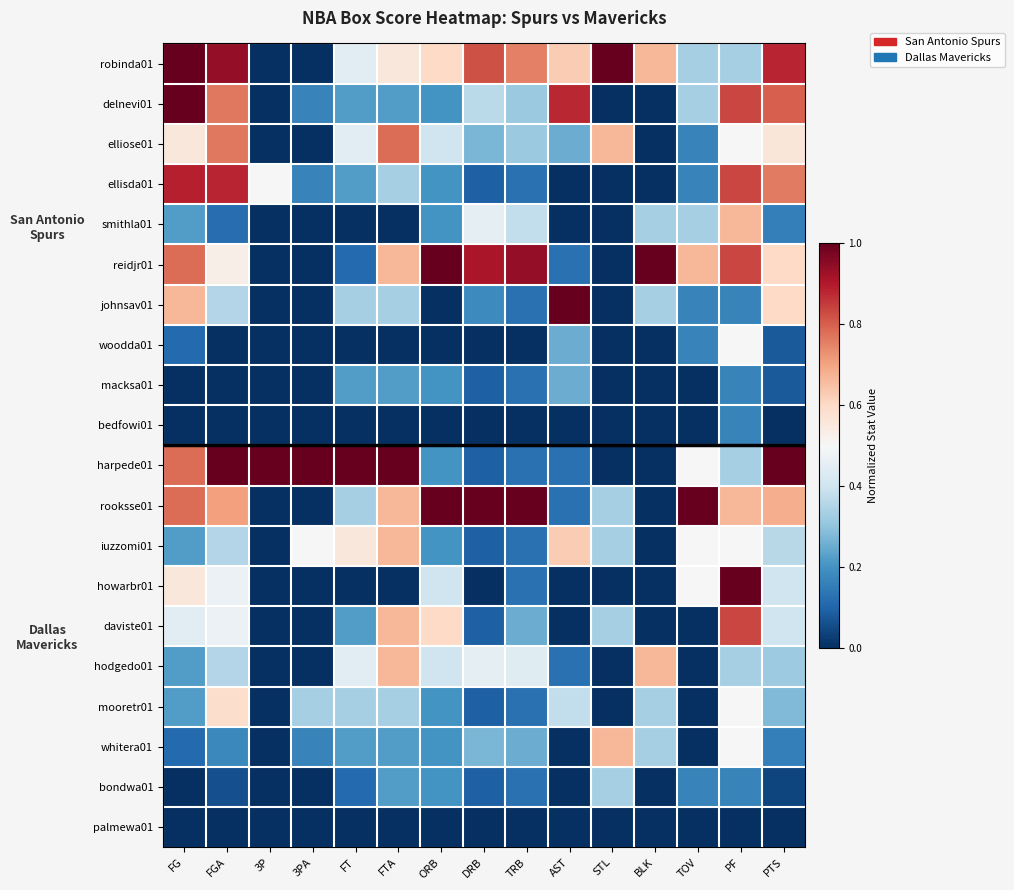

Which series has the largest range (max minus min)?

robinda01